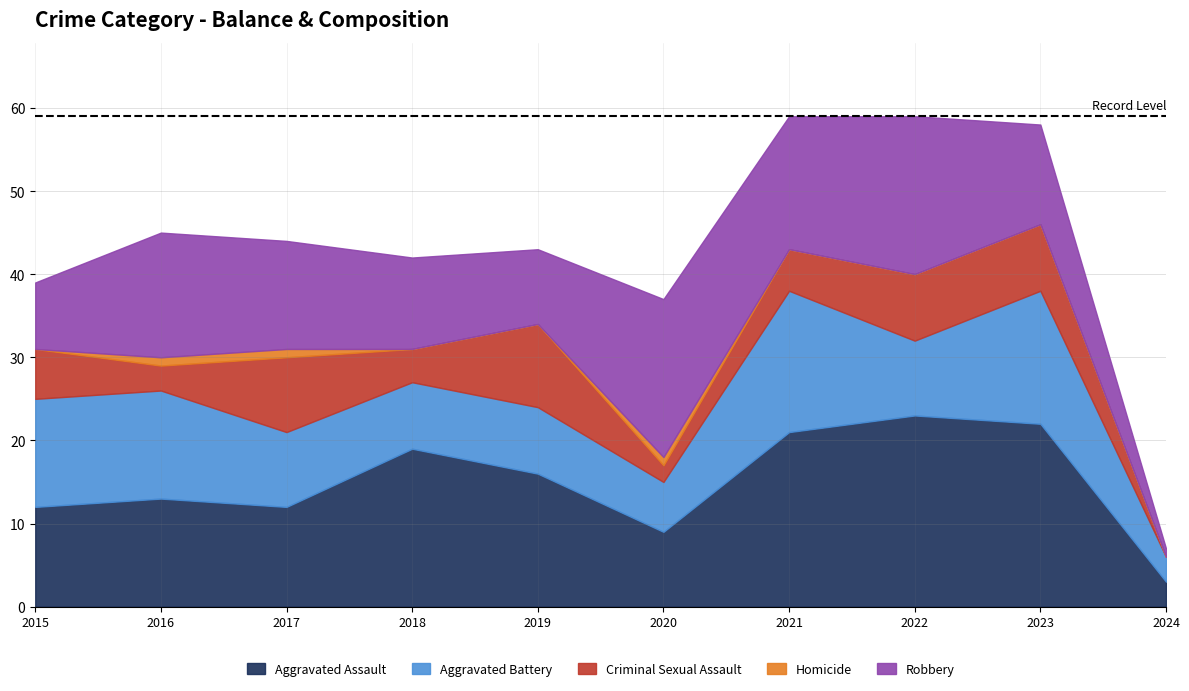

True or false: Criminal Sexual Assault and Homicide intersect in this chart.

False